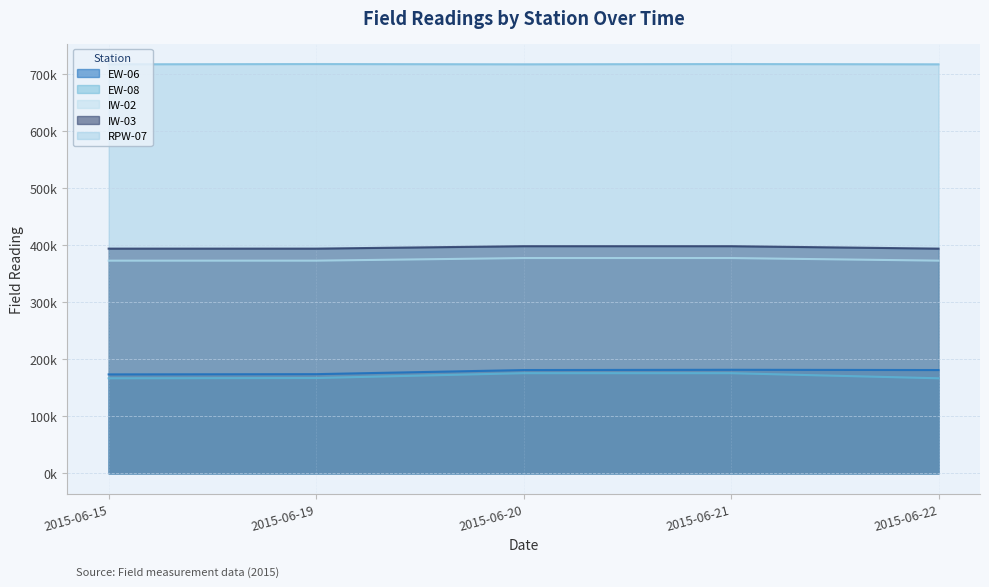

What is the maximum value shown in the chart?

717340